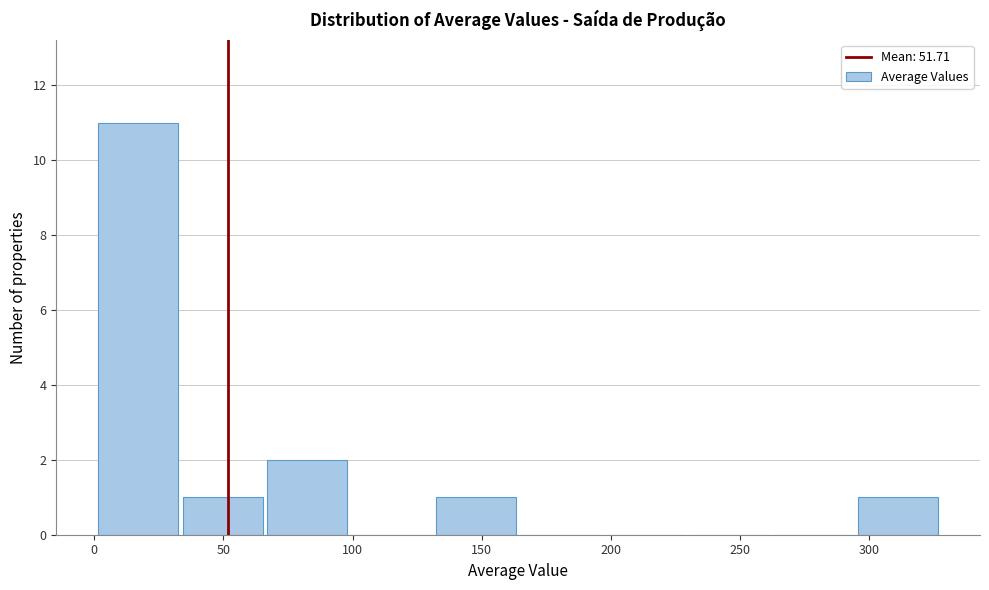

Over which range of the x-axis is the bar tallest?

0 to 35